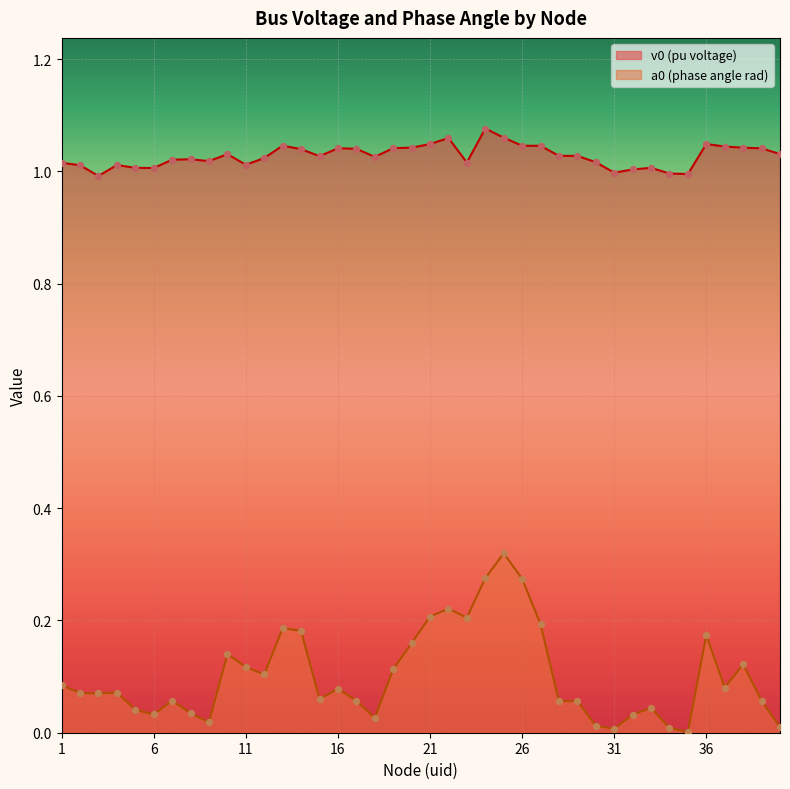

At which category is the sum across all series the highest?

25